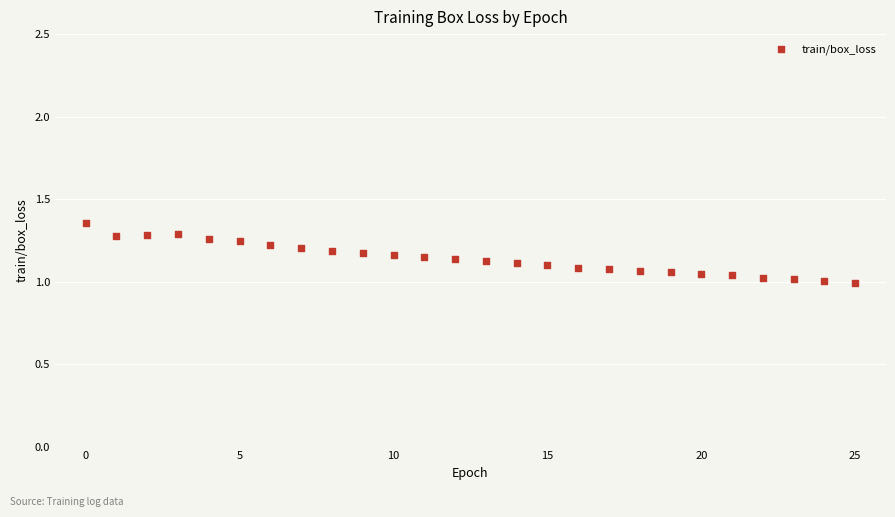

What is the range of Y values (max minus min)?

0.4